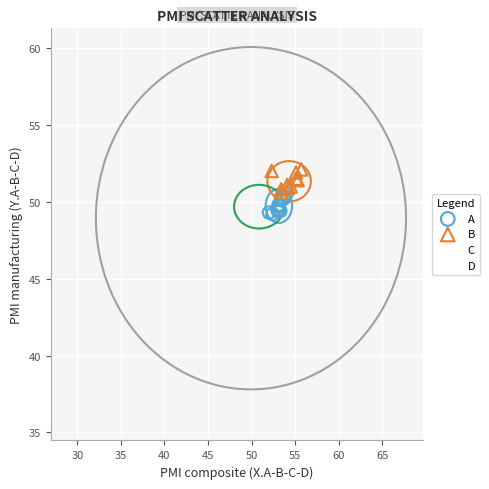

Which series reaches the minimum Y coordinate?

C